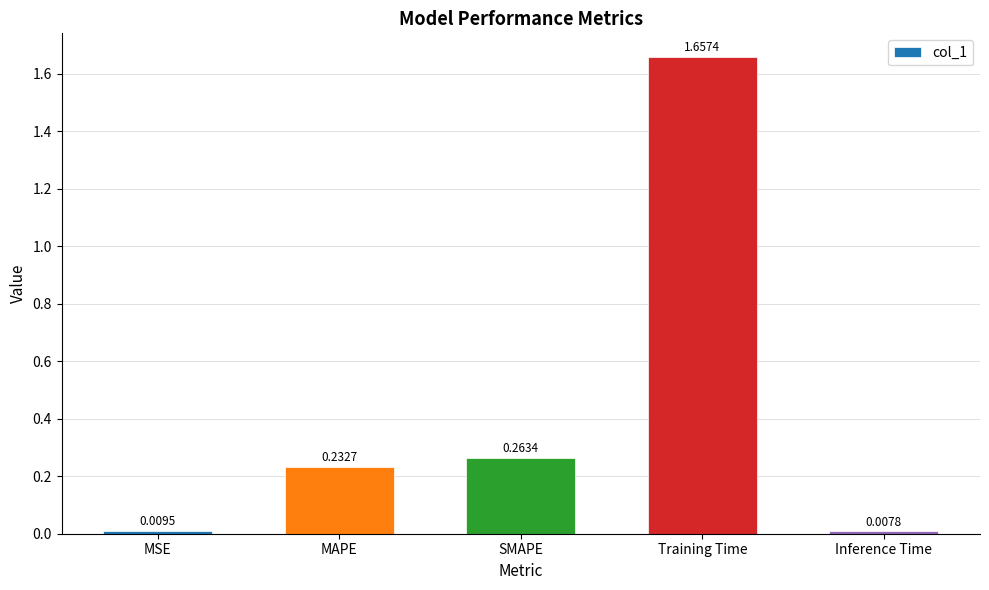

At which label is the value closest to 0?

Inference Time